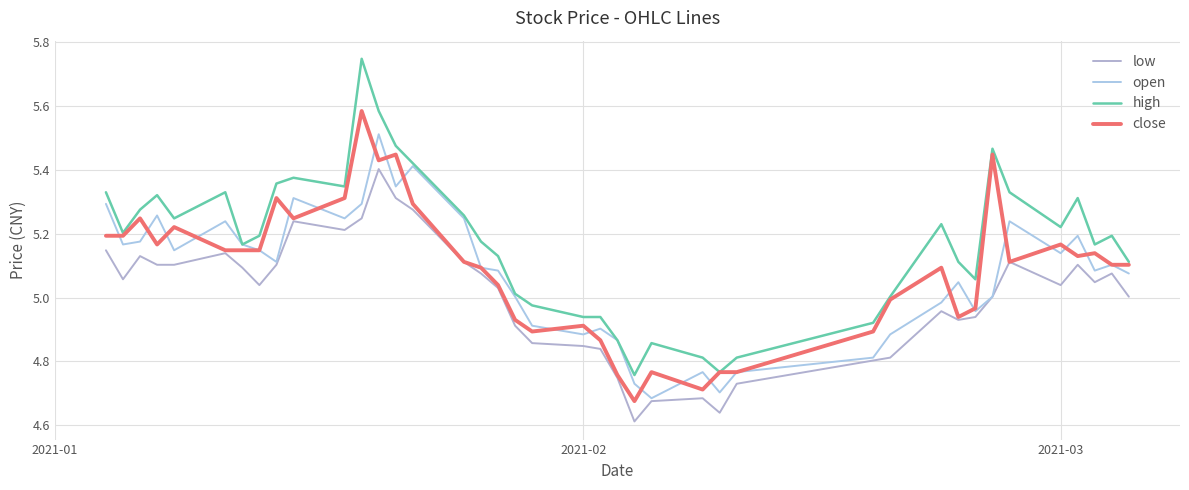

How many interior local peaks does the close series have?

11